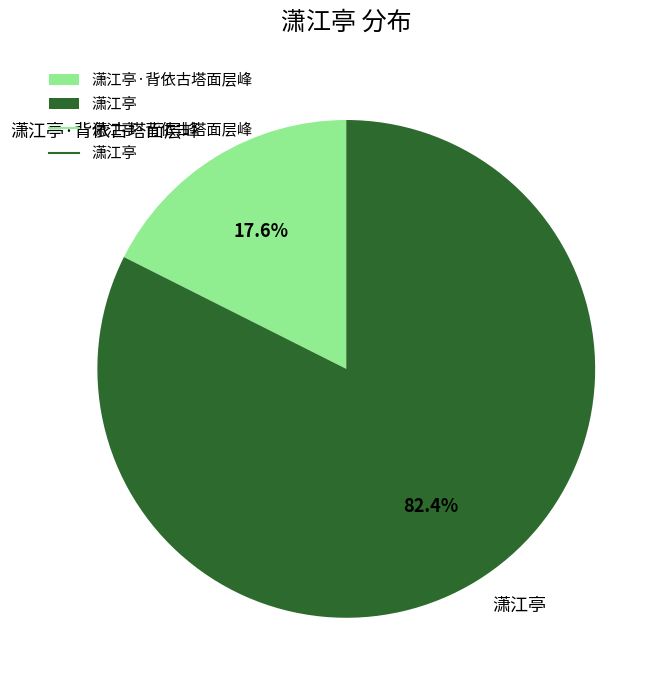

Is 潇江亭 the majority of the pie?

Yes